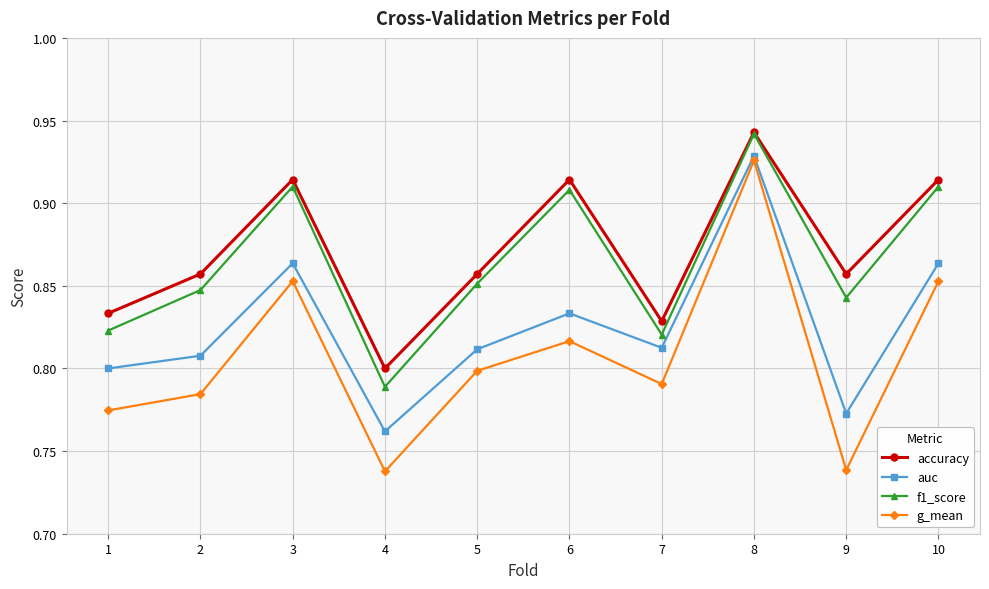

True or false: auc has more than 0 points higher than both neighbors.

True